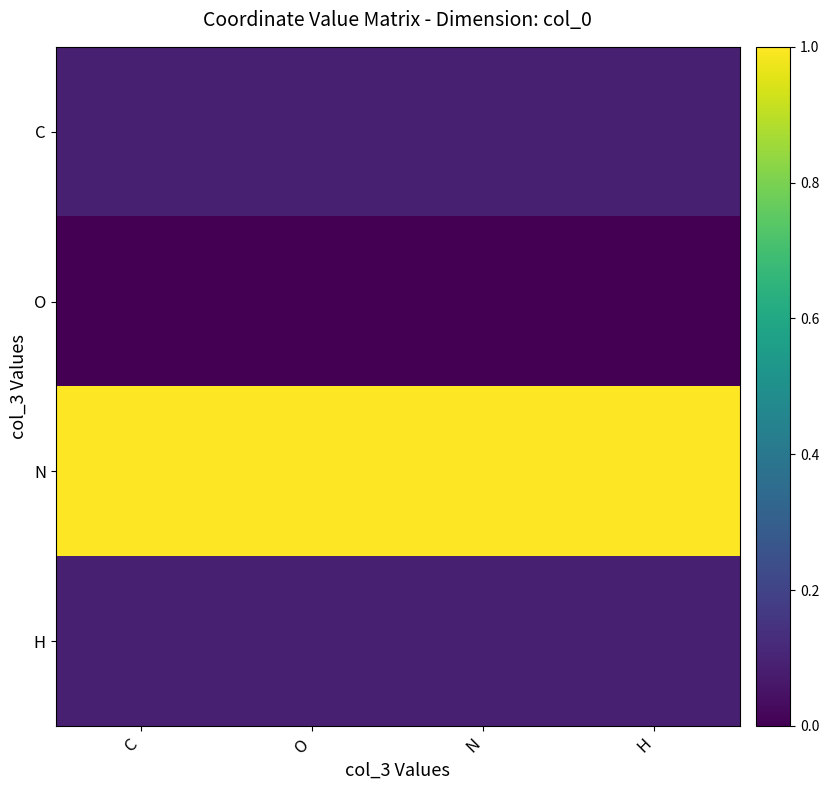

Between C and H, which is larger?

C